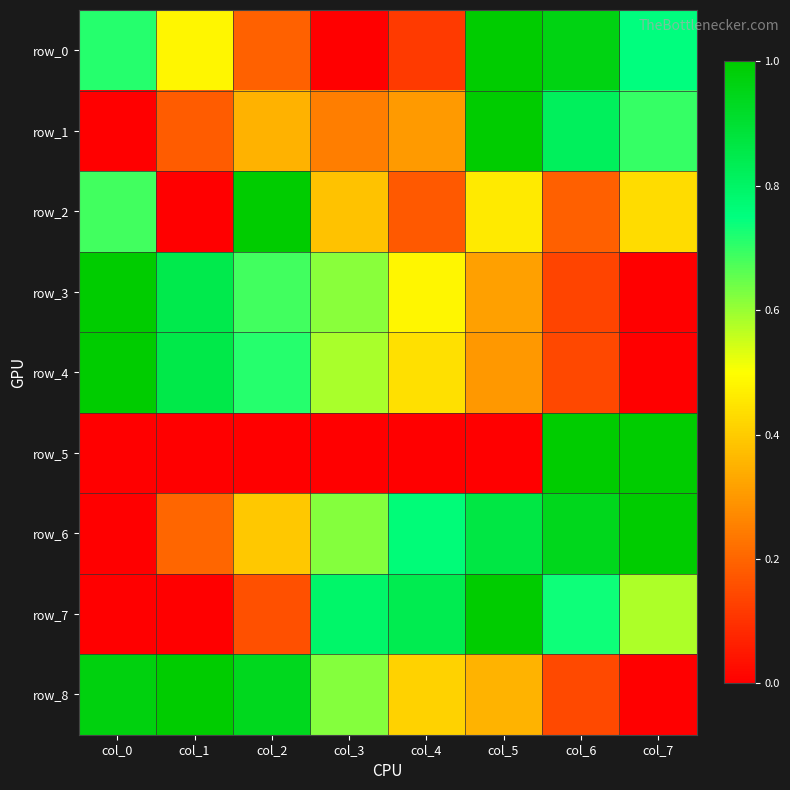

True or false: row_1 has a value of 1.1 at col_7.

False